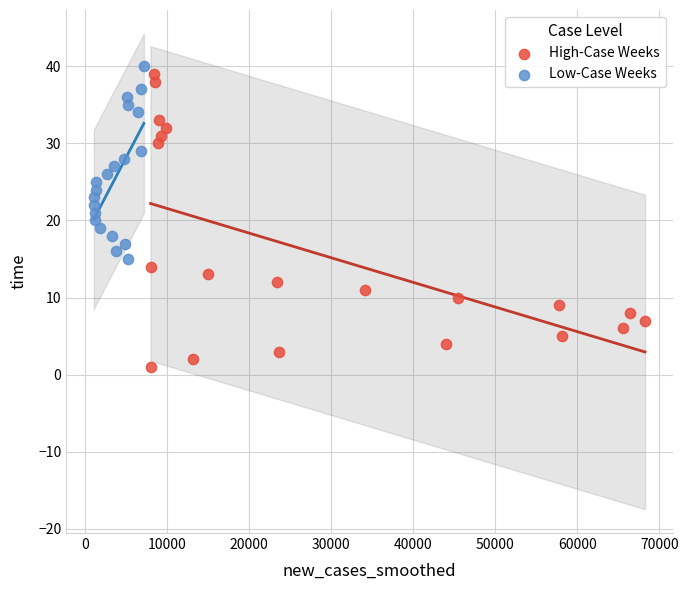

Which series has the largest Y range (max minus min)?

High-Case Weeks